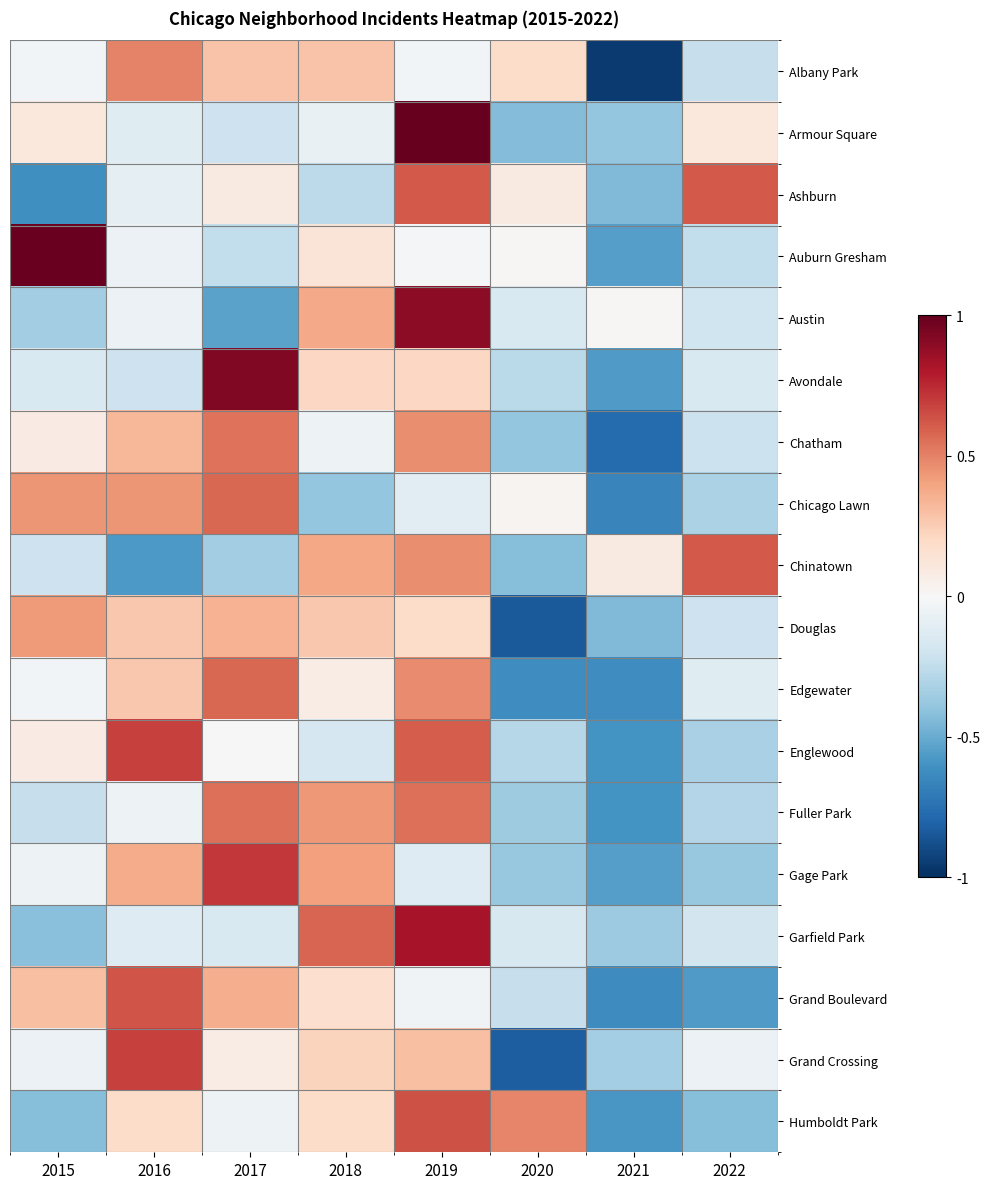

What is the smallest value displayed?

-1.0